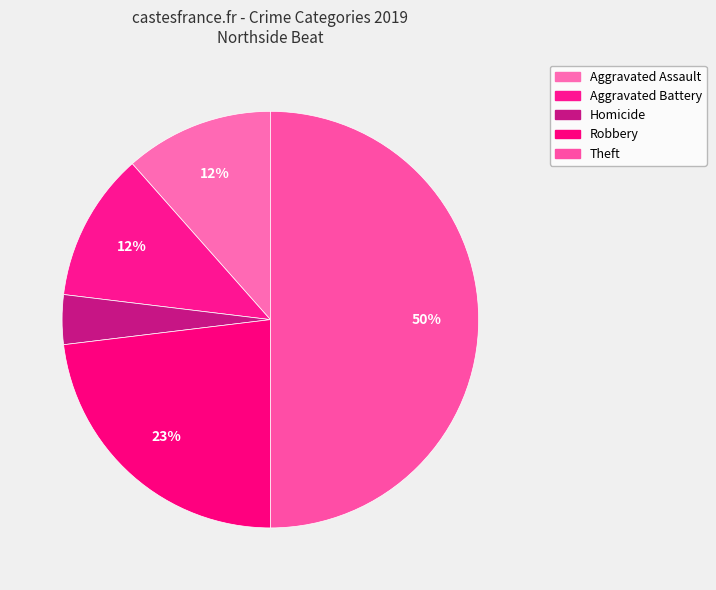

Count the number of slices in the pie.

5